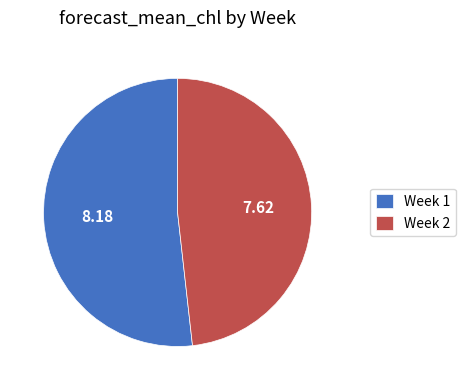

What is the ratio of the value at Week 2 to the value at Week 1?

0.9